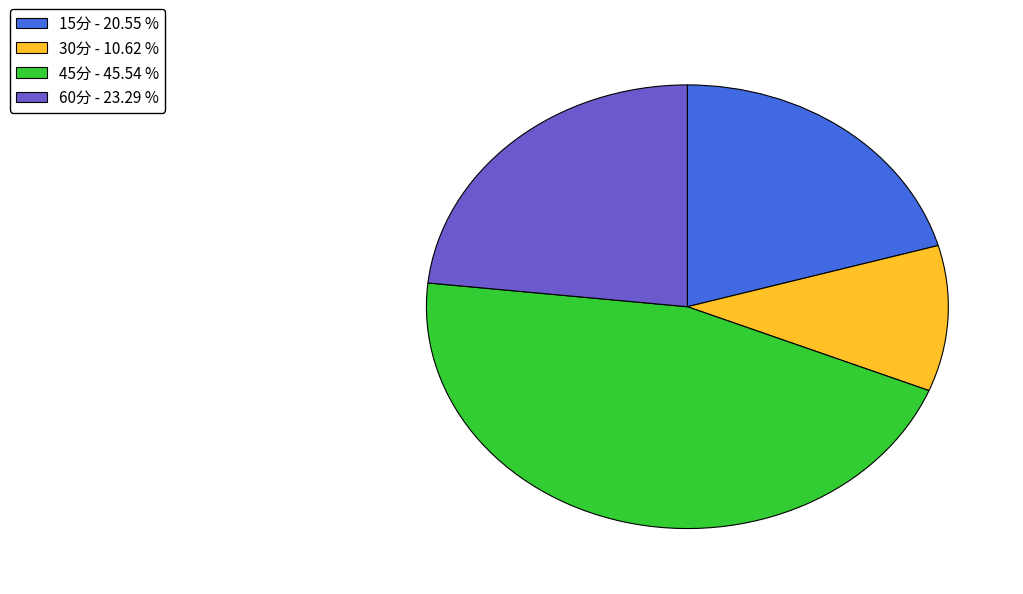

Does 15分 account for over 50% of the chart?

No